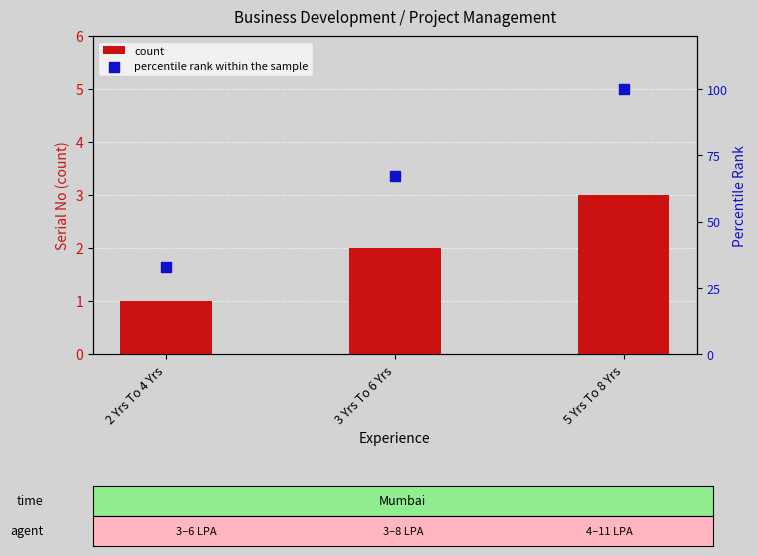

What are all the series names shown in the legend?

count, percentile rank within the sample